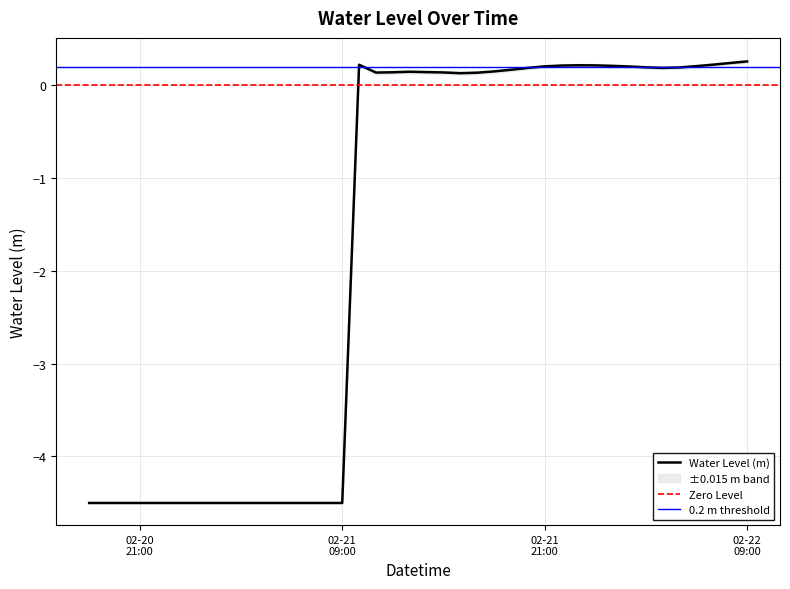

What is the sum of the values at 2023-02-20 20:00:00 and 2023-02-22 07:00:00?

-4.3